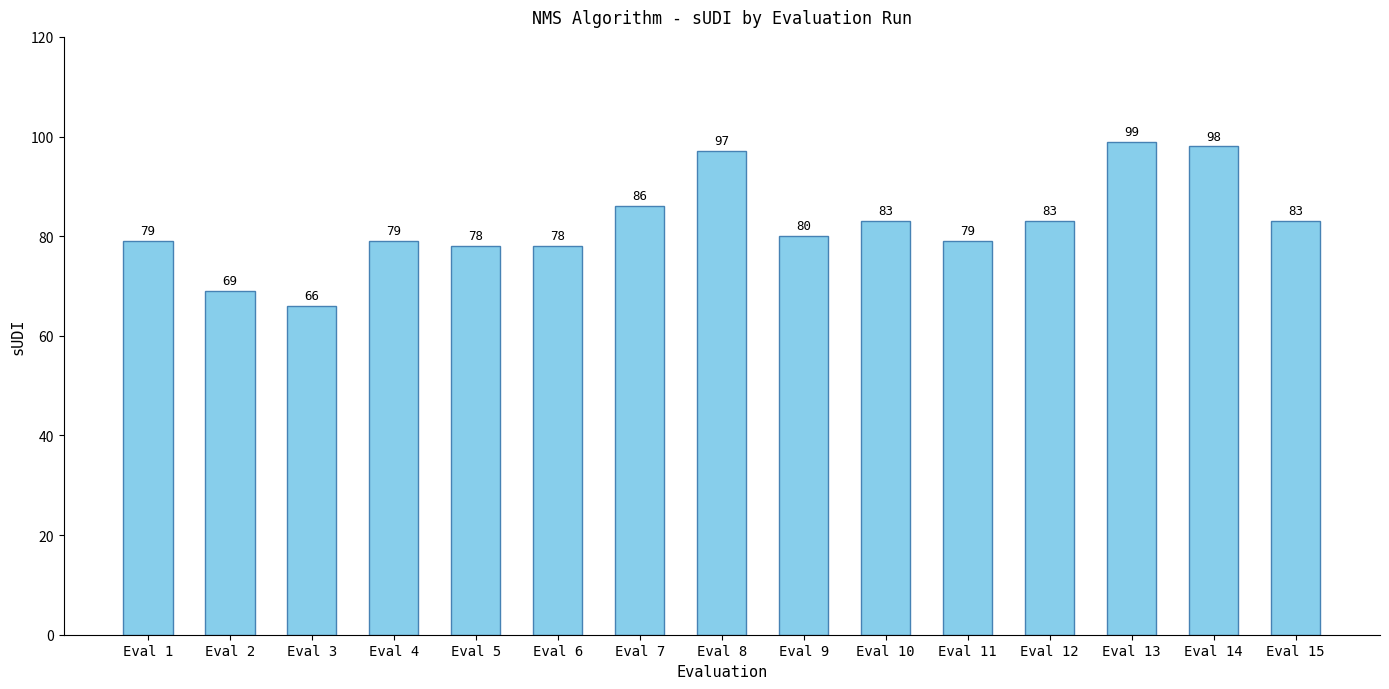

At which label does the data first exceed 80?

Eval 7